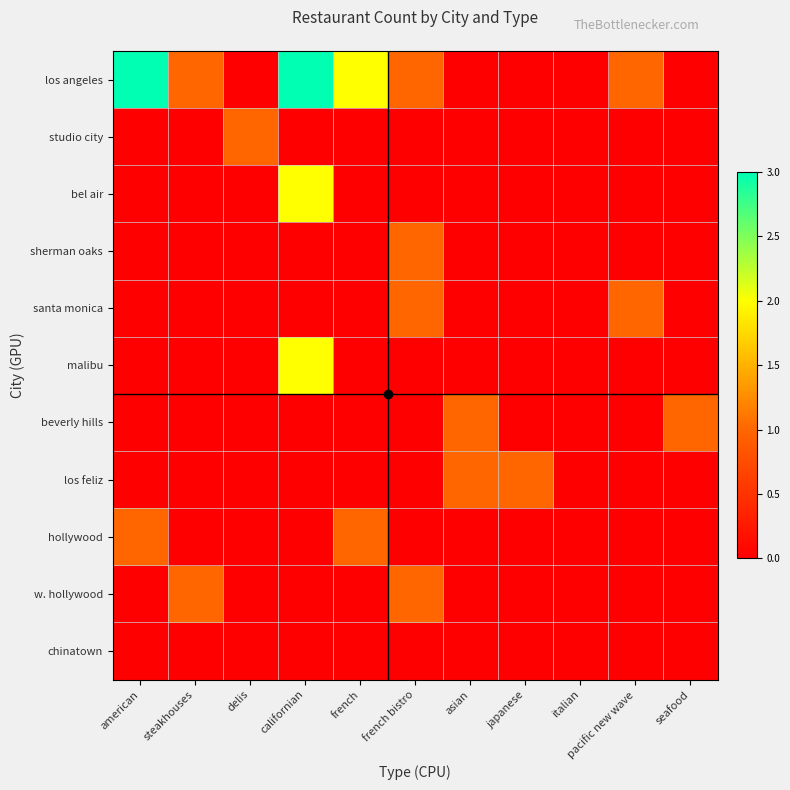

Rank the series by their maximum value, from lowest to highest.

chinatown, studio city, sherman oaks, santa monica, beverly hills, los feliz, hollywood, w. hollywood, bel air, malibu, los angeles